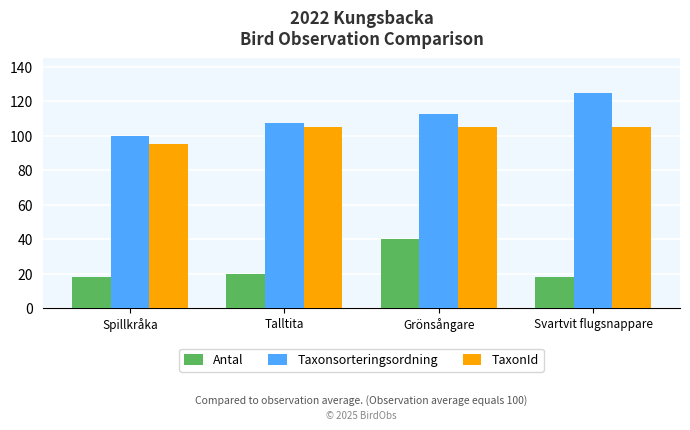

The Taxonsorteringsordning series shows 53.9 at Grönsångare. True or false?

False